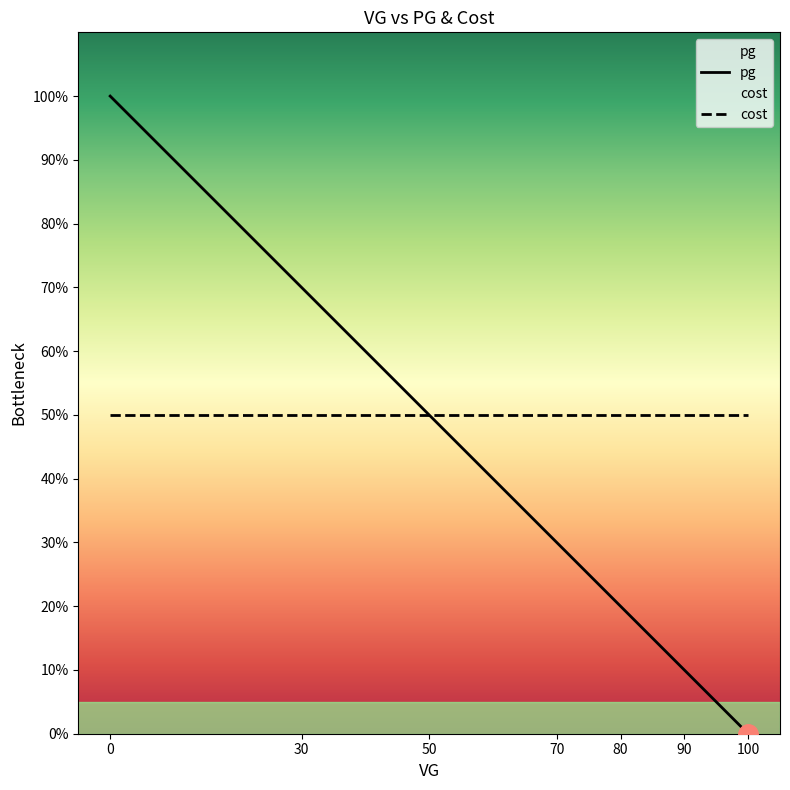

True or false: cost has more than 0 interior local peaks.

False